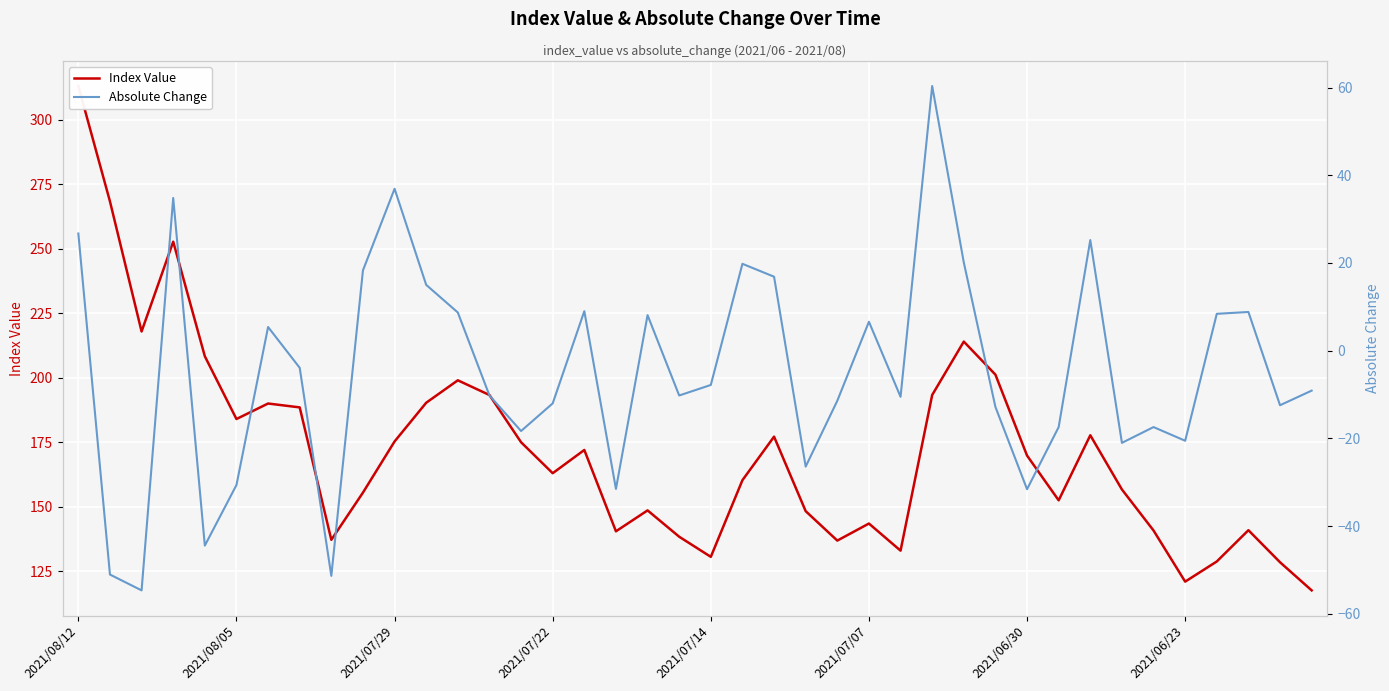

Read the Absolute Change value at 13.

-10.2